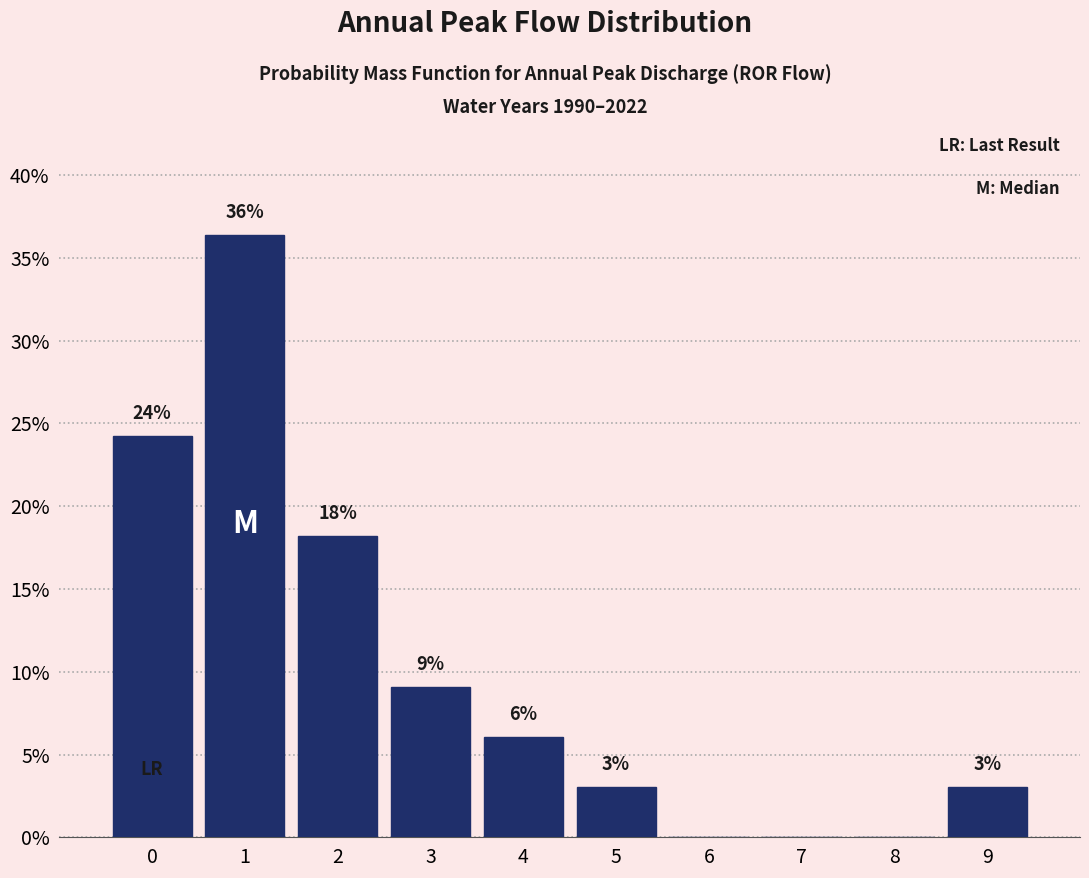

Are the bars horizontal?

No